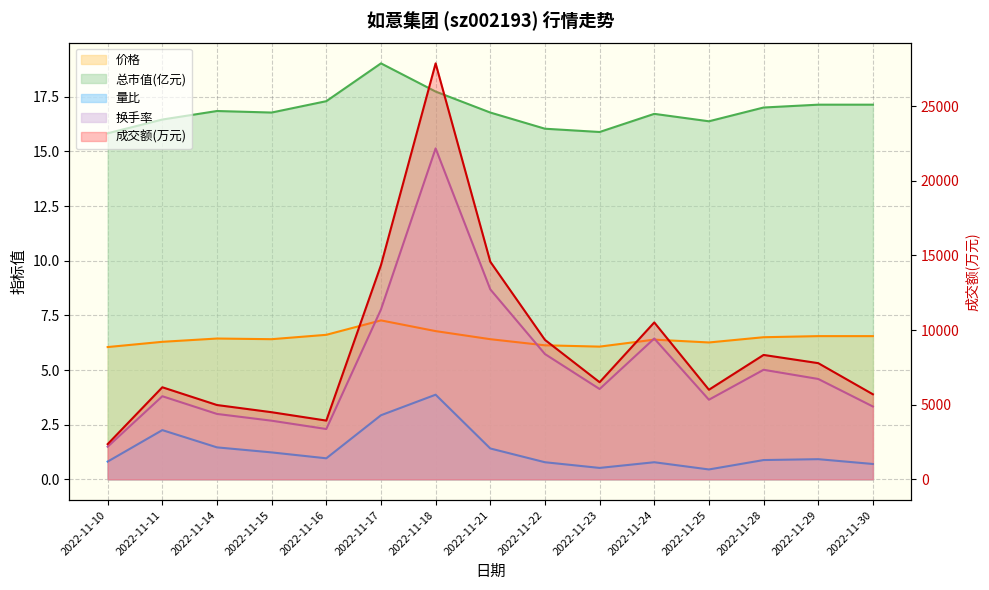

What is the difference between the maximum and minimum values in the 总市值(亿元) series?

3.2